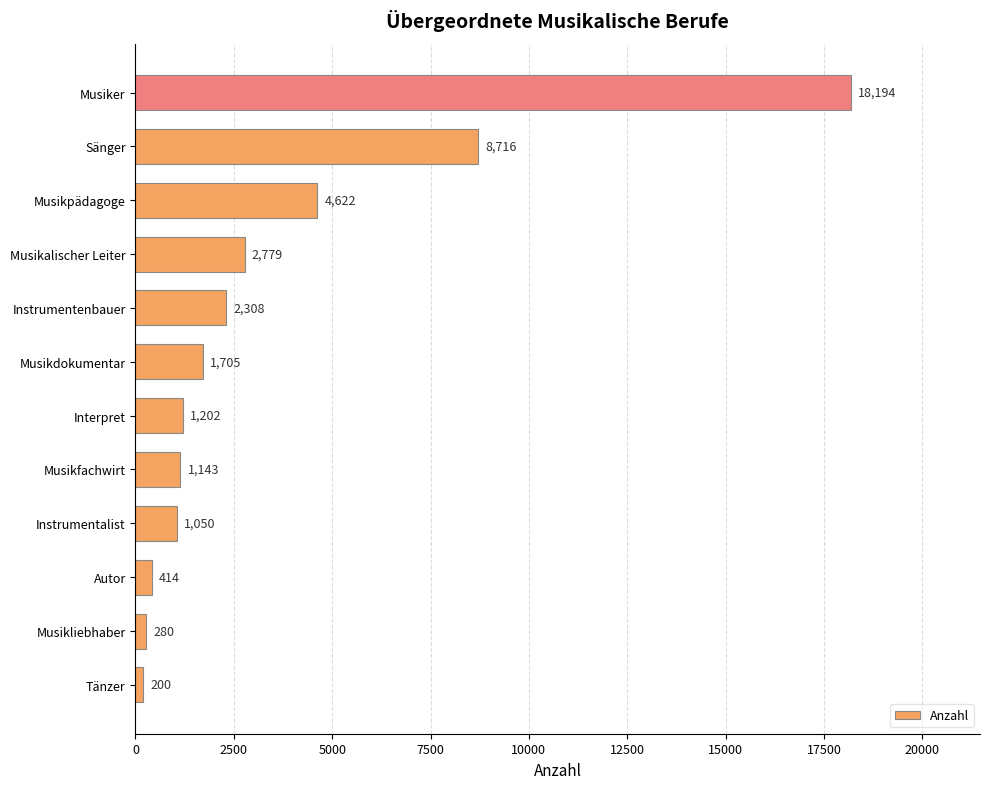

What is the maximum value shown in the chart?

18194